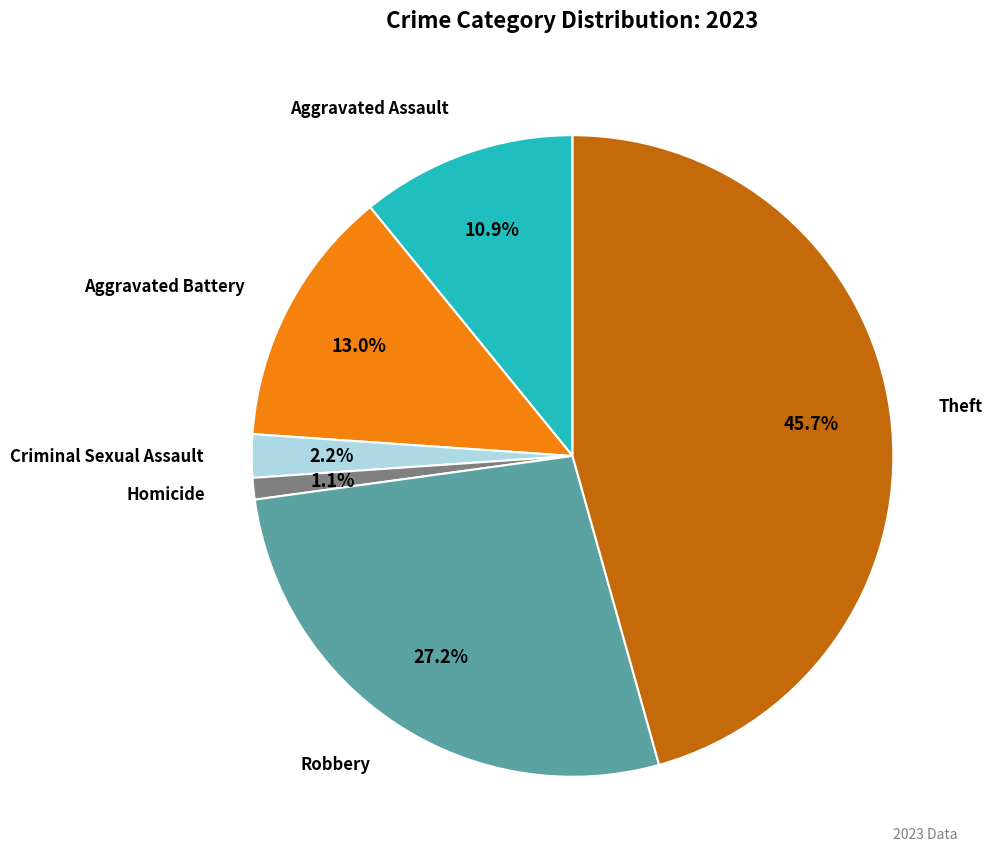

To the nearest percent, what is the difference between the largest and smallest slice percentages?

45%